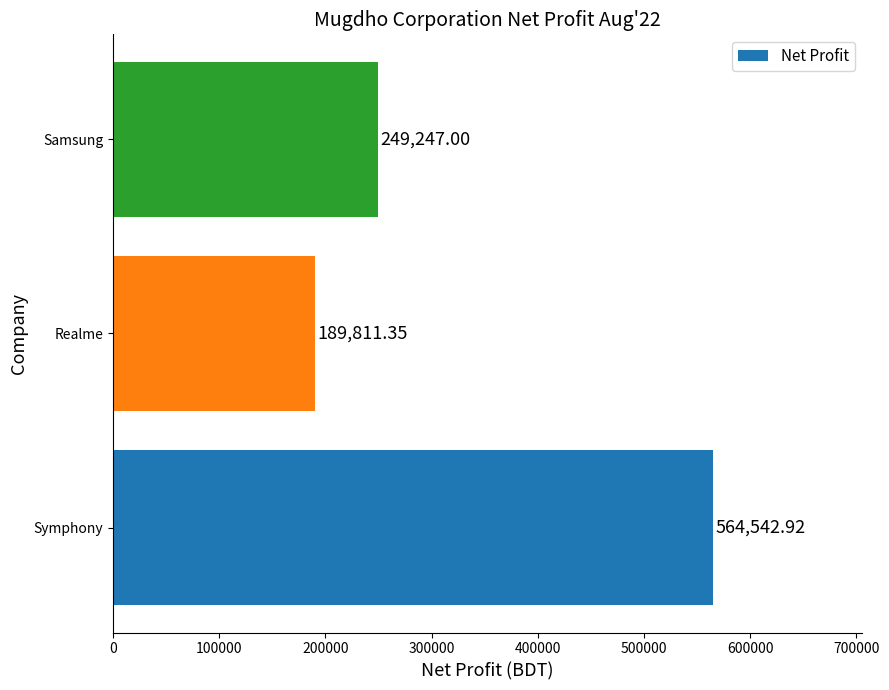

At which category does the chart reach its minimum across all series?

Realme